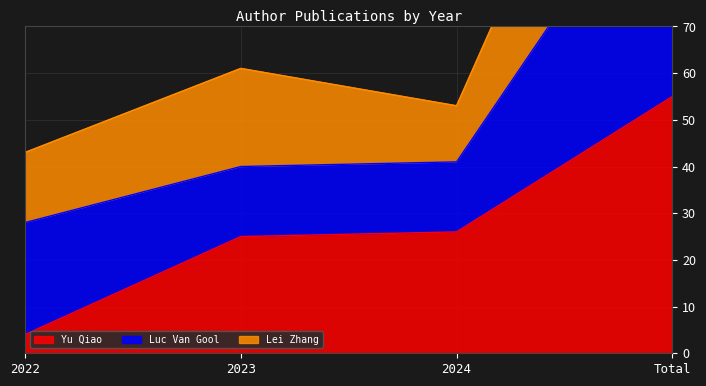

True or false: Yu Qiao has more than 2 points higher than both neighbors.

False